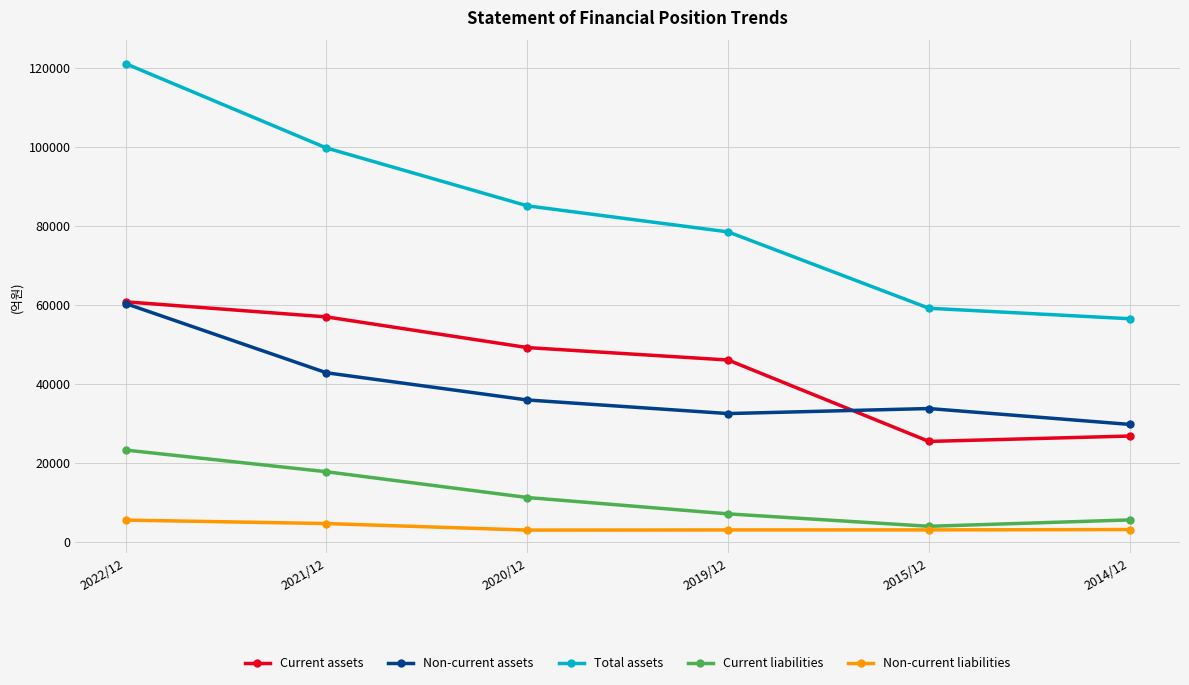

The value of Non-current liabilities at 2022/12 is 5470.7. True or false?

True